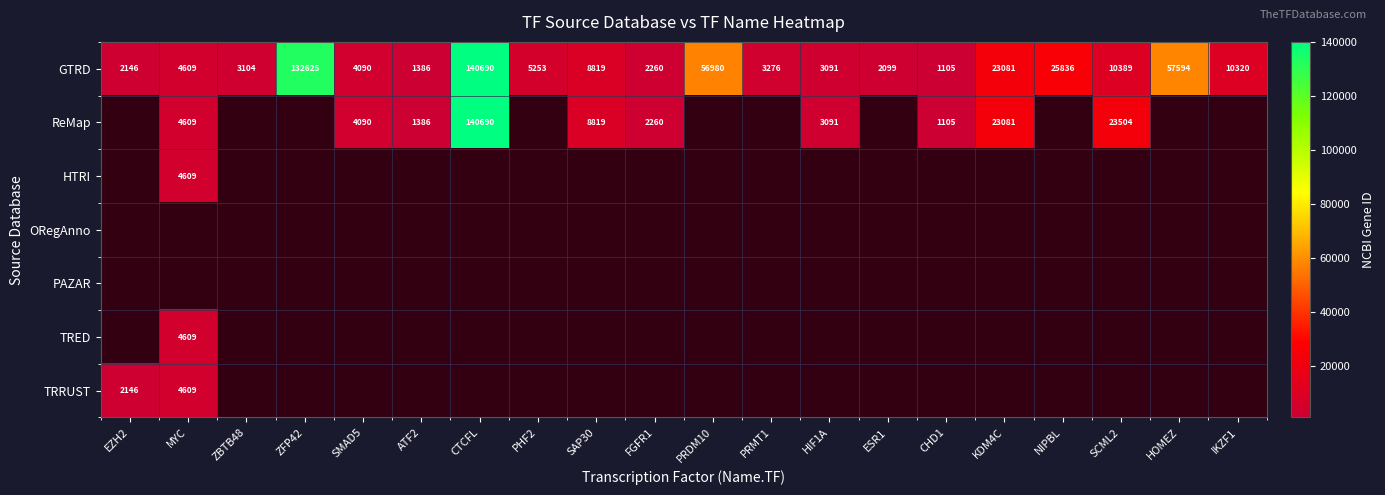

Count the number of data series in this chart.

7